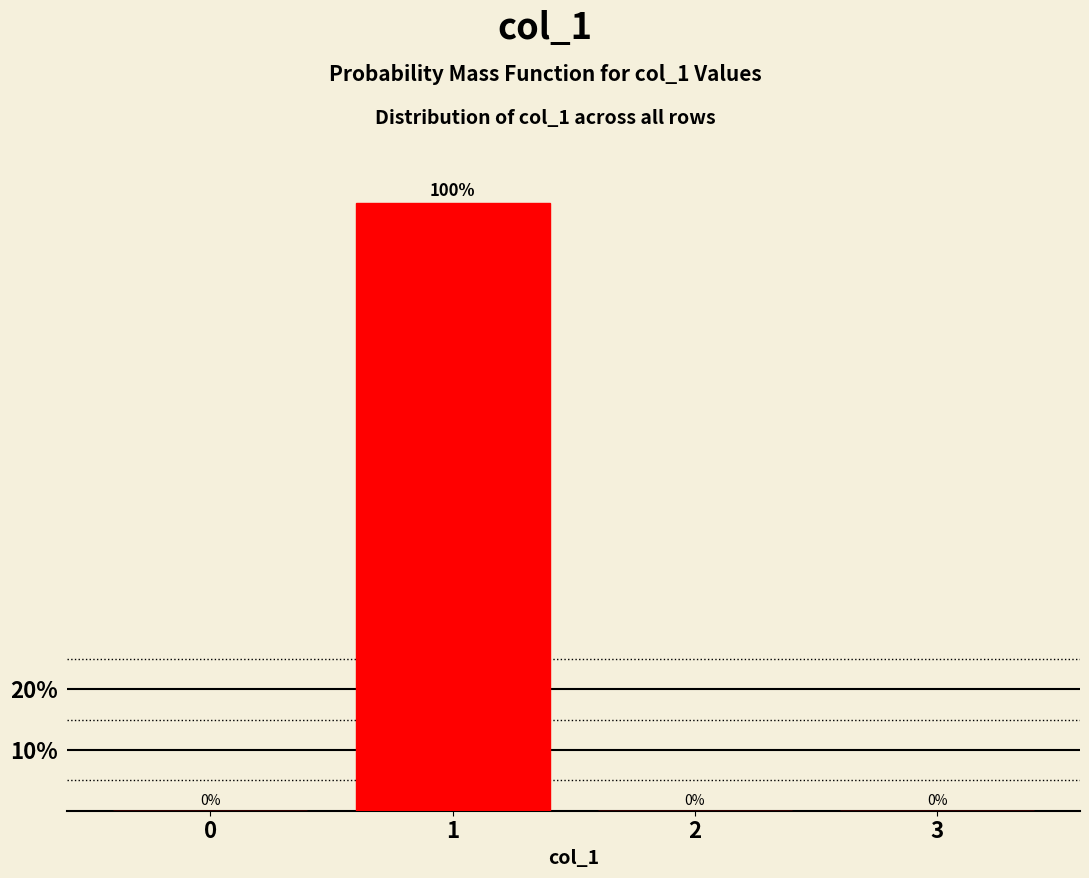

Are the bars horizontal?

No